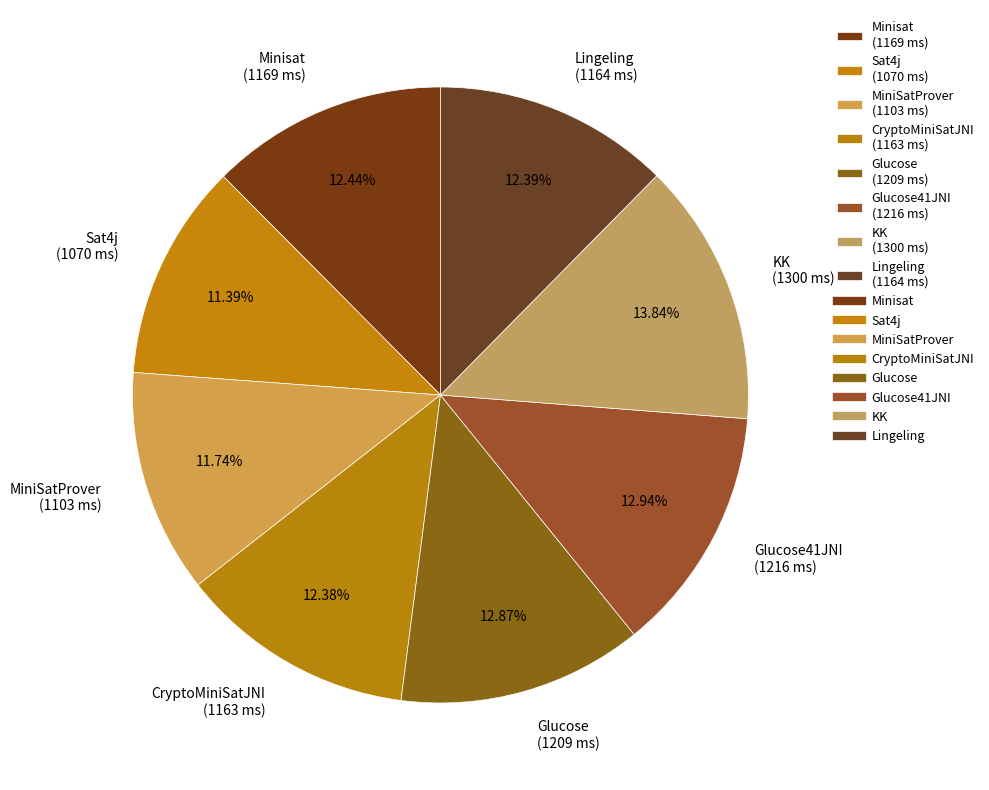

Do Lingeling (1164 ms) and Sat4j (1070 ms) together represent more than half of the pie?

No